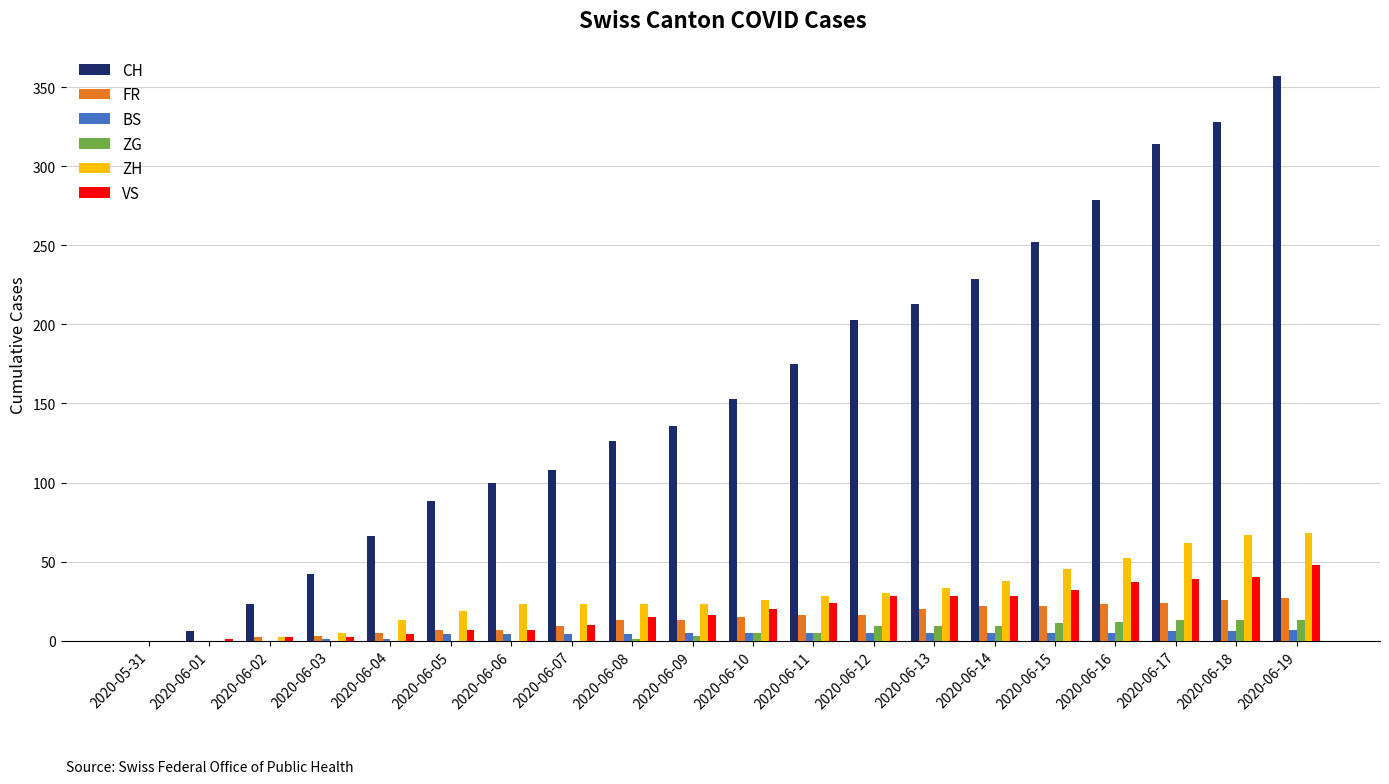

Which series has the largest total across all categories?

CH